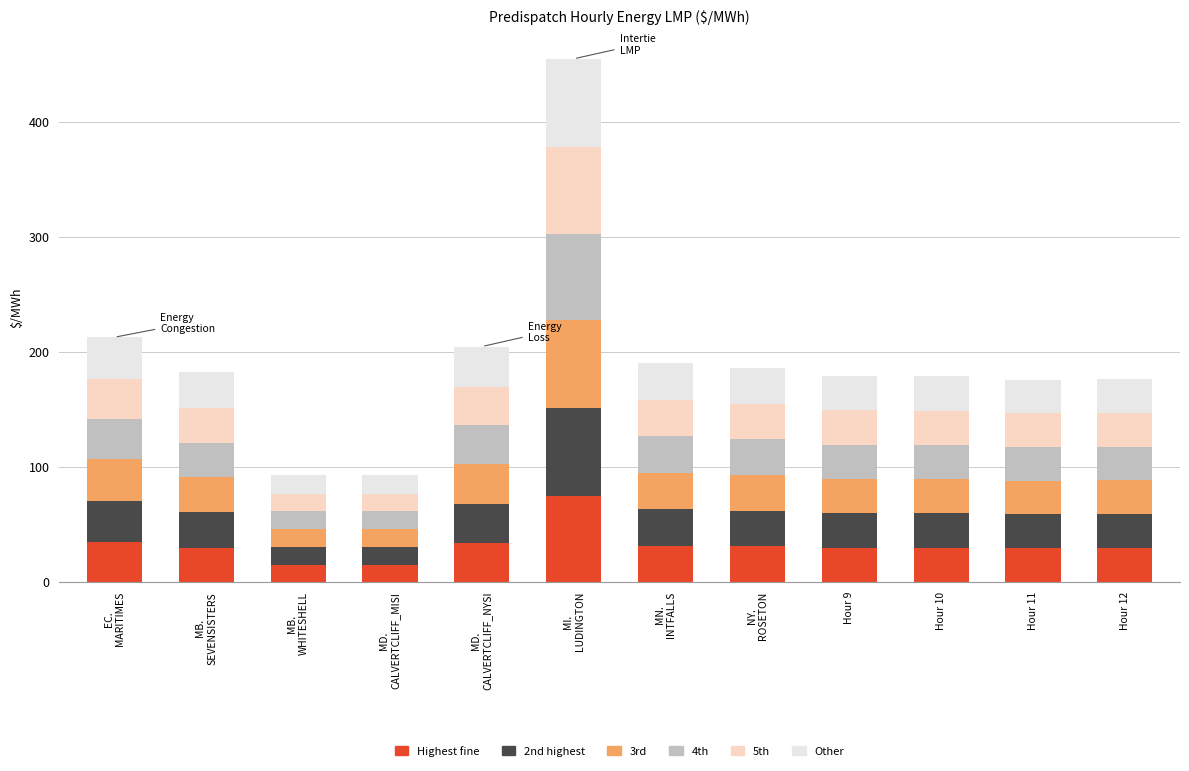

What is the total value across all series at Hour 9?

179.1